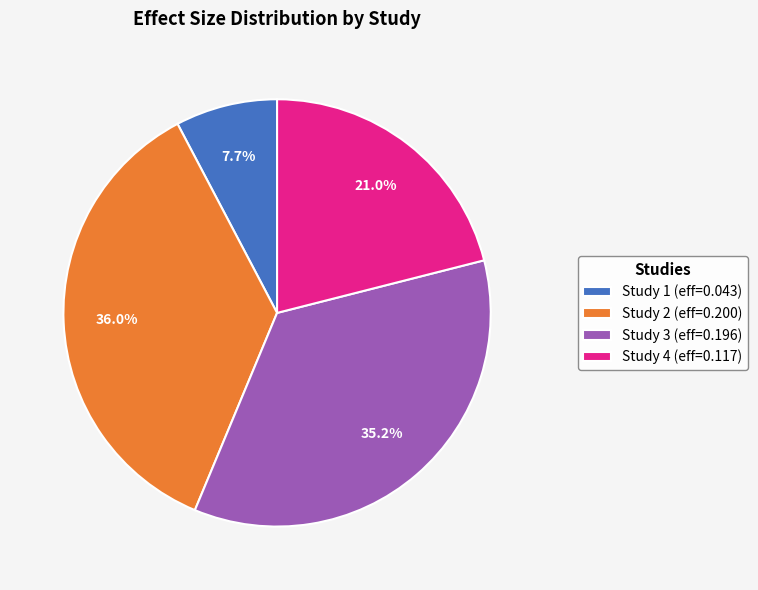

Combined, do Study 2 (eff=0.200) and Study 4 (eff=0.117) account for over 50%?

Yes